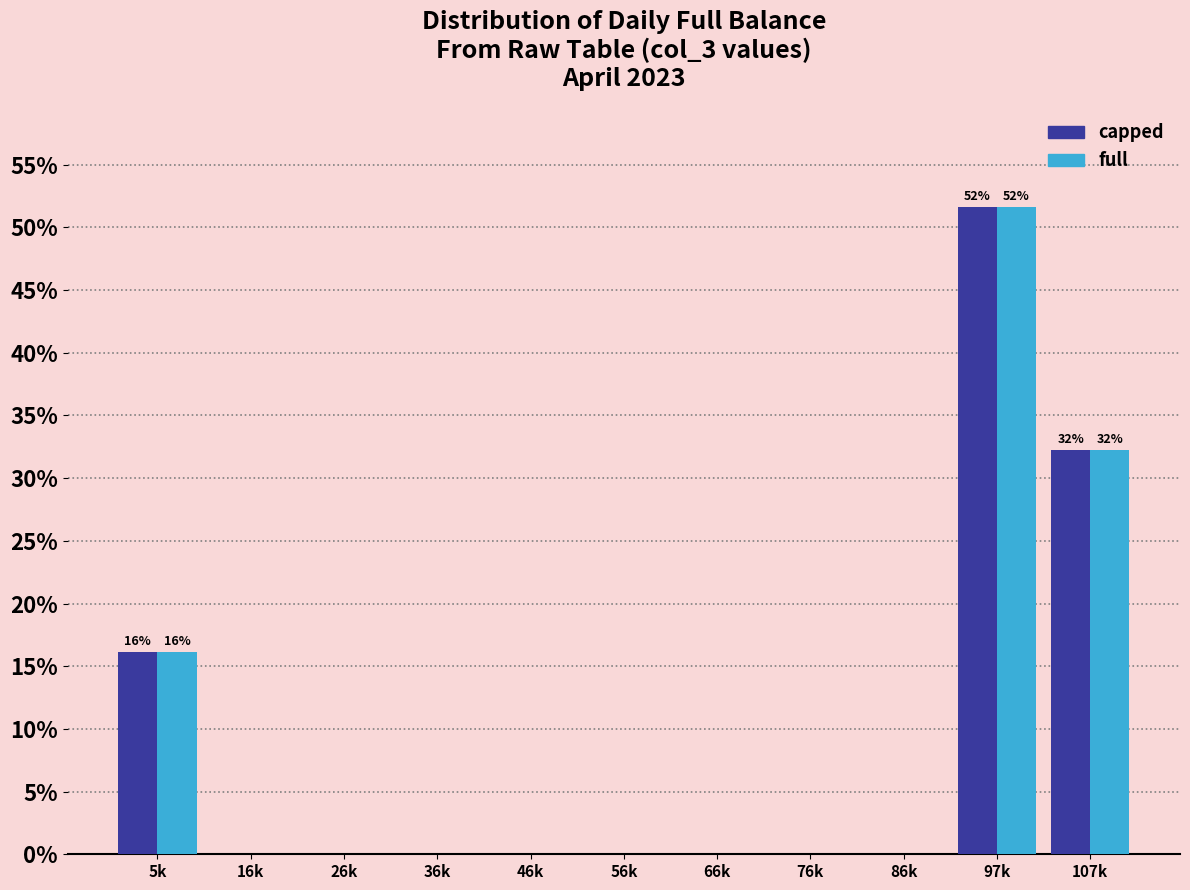

Reading left to right, extract all data points from this chart.

capped: 5k=16.1	16k=0.0	26k=0.0	36k=0.0	46k=0.0	56k=0.0	66k=0.0	76k=0.0	86k=0.0	97k=51.6	107k=32.3
full: 5k=16.1	16k=0.0	26k=0.0	36k=0.0	46k=0.0	56k=0.0	66k=0.0	76k=0.0	86k=0.0	97k=51.6	107k=32.3